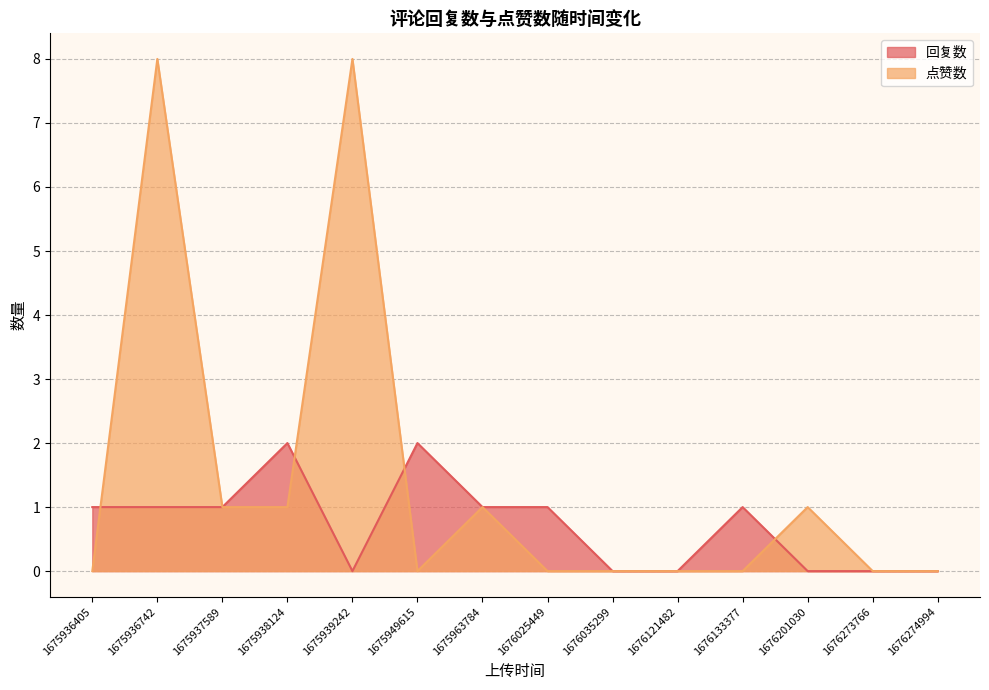

Between which two adjacent categories do 点赞数 and 回复数 first intersect?

1675936405 and 1675936742